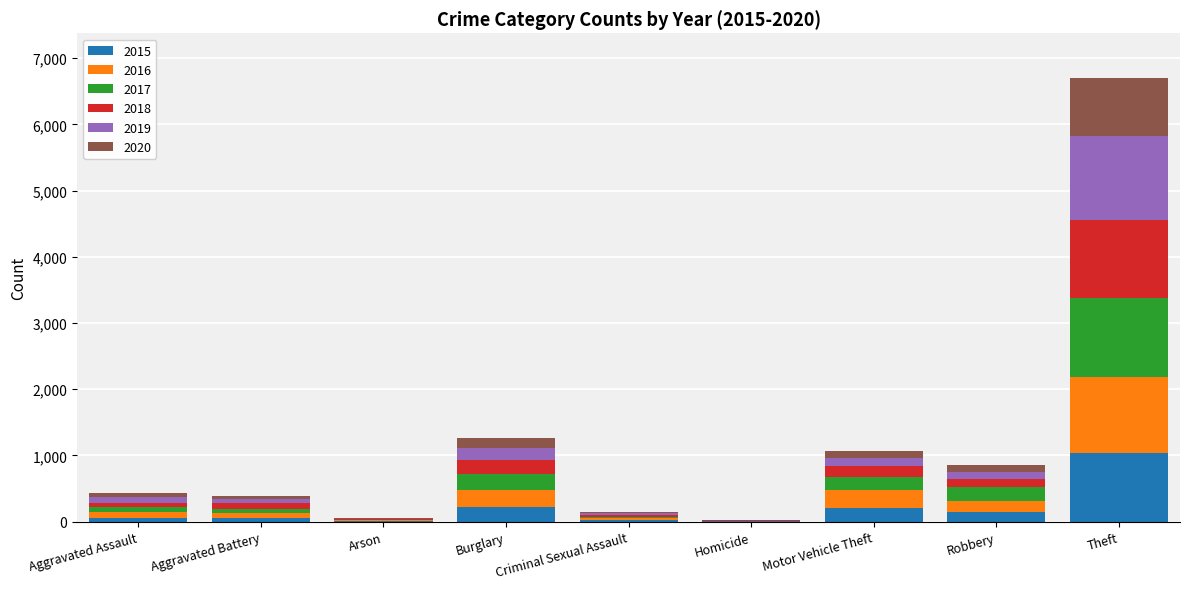

Is it true that 2015 equals 1624 at Theft?

False